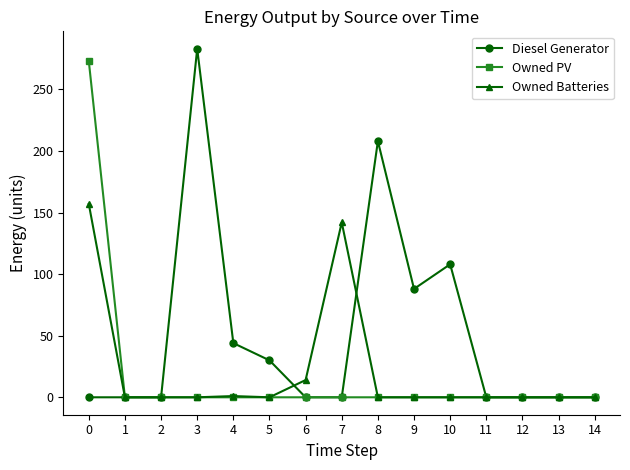

Which series has the largest range (max minus min)?

Diesel Generator